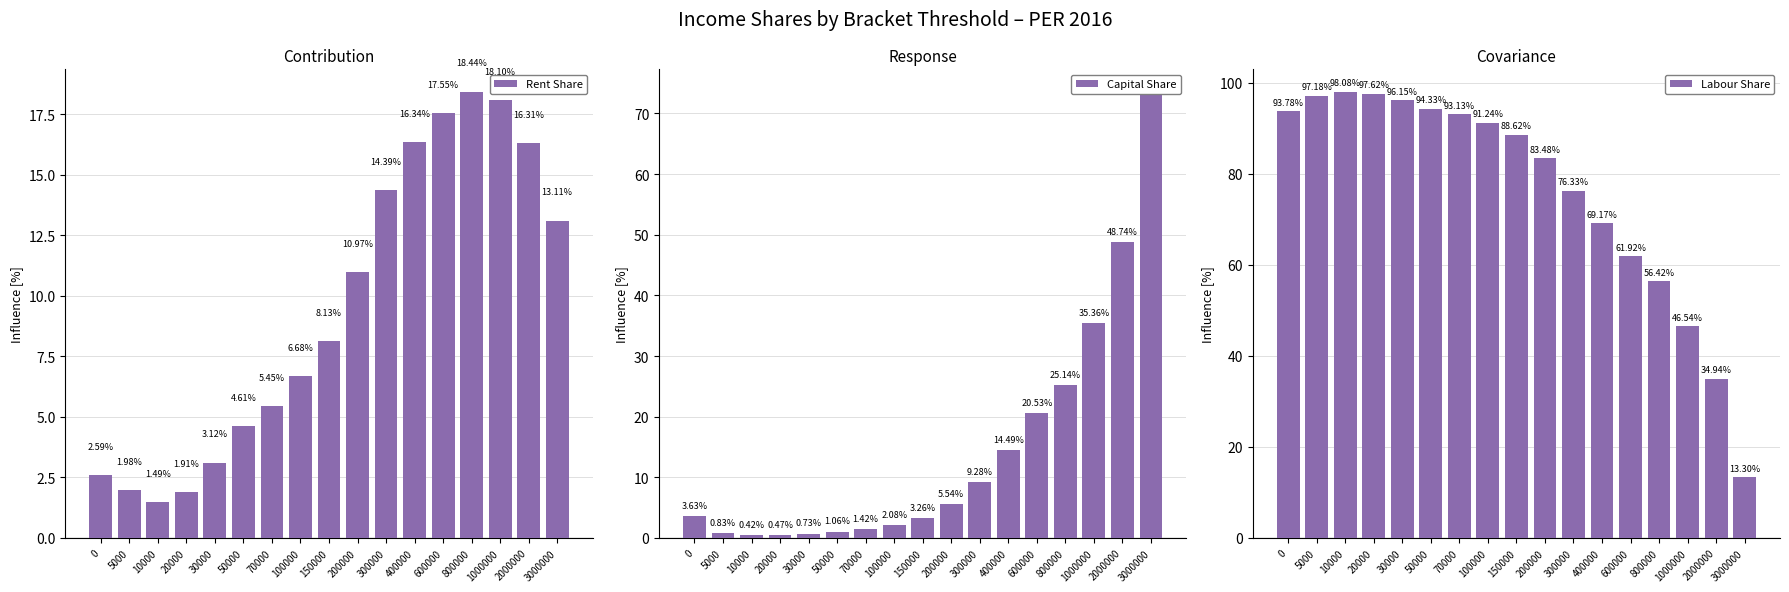

What is the difference between the maximum and minimum values in the Rent Share series?

16.9